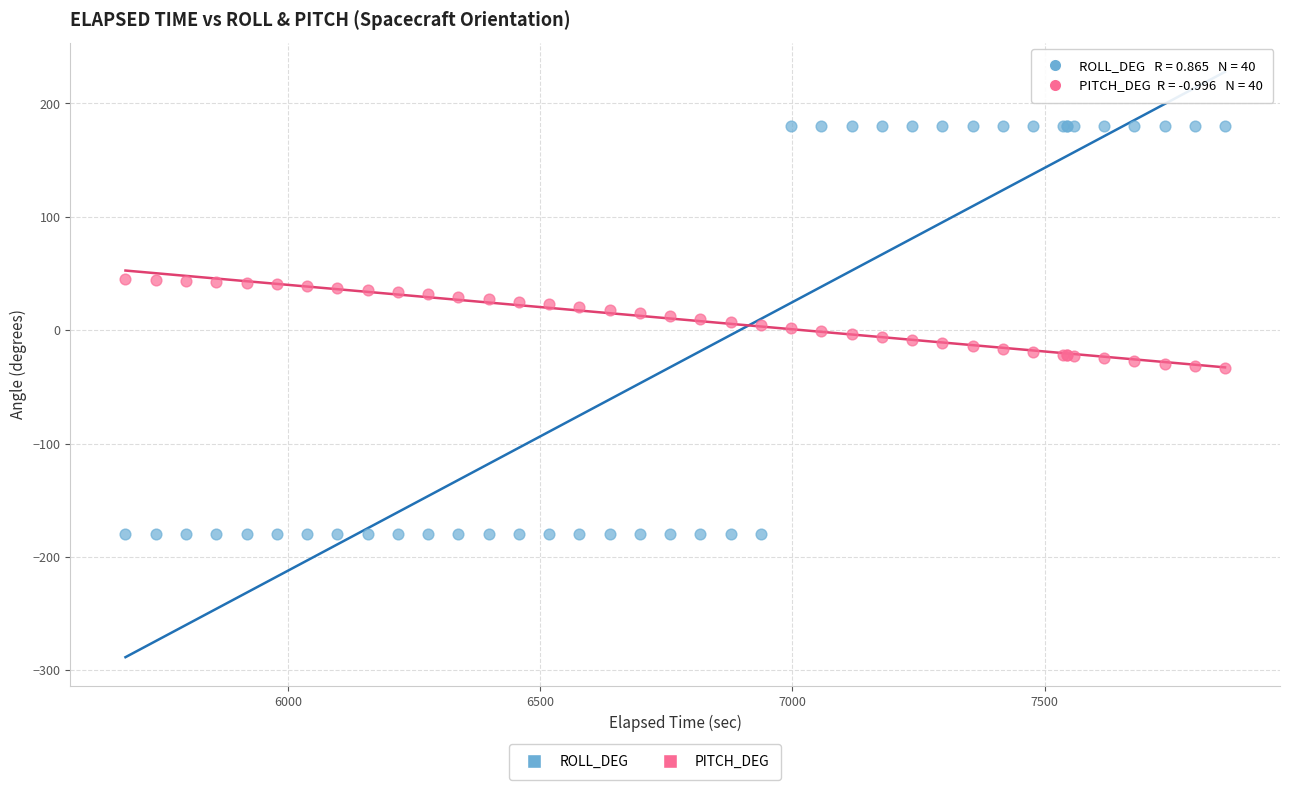

Which series reaches the minimum Y coordinate?

ROLL_DEG